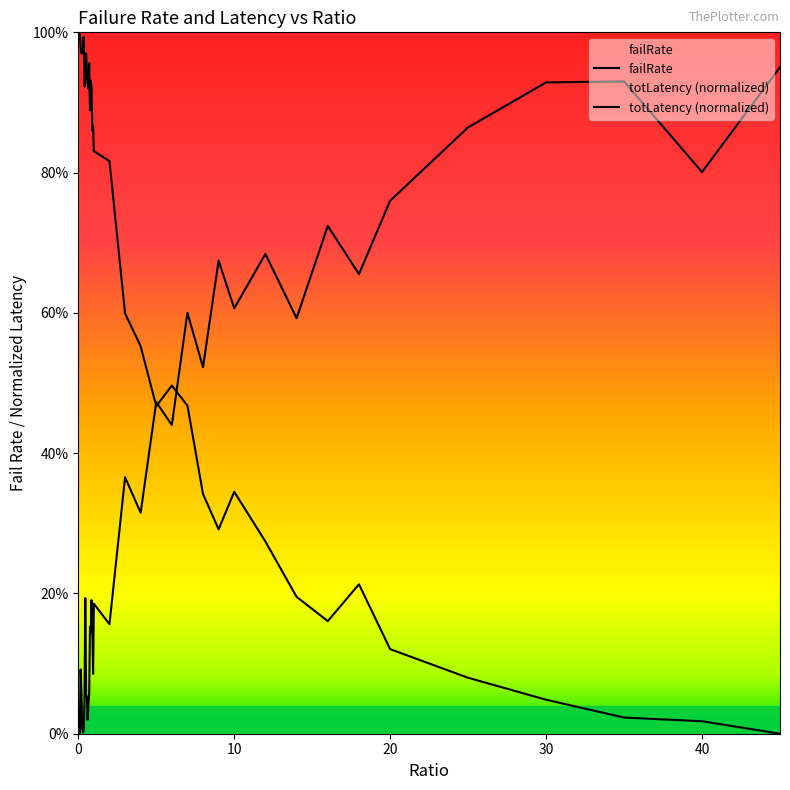

Does the chart display data point markers on the line(s)?

No